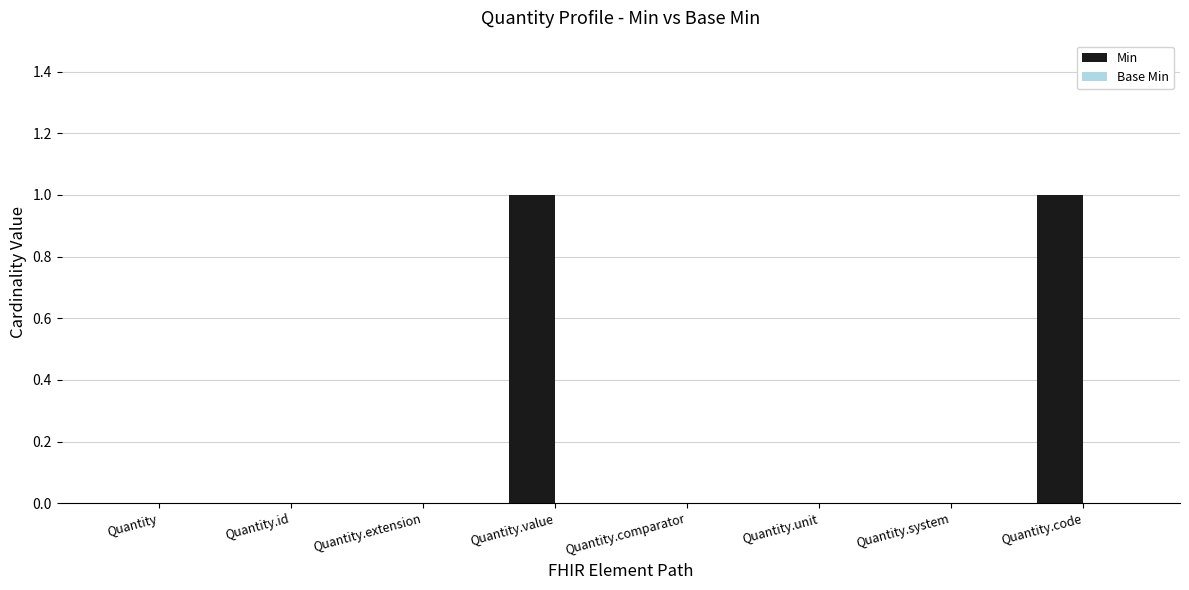

True or false: the data shows 0 at Quantity.comparator.

True